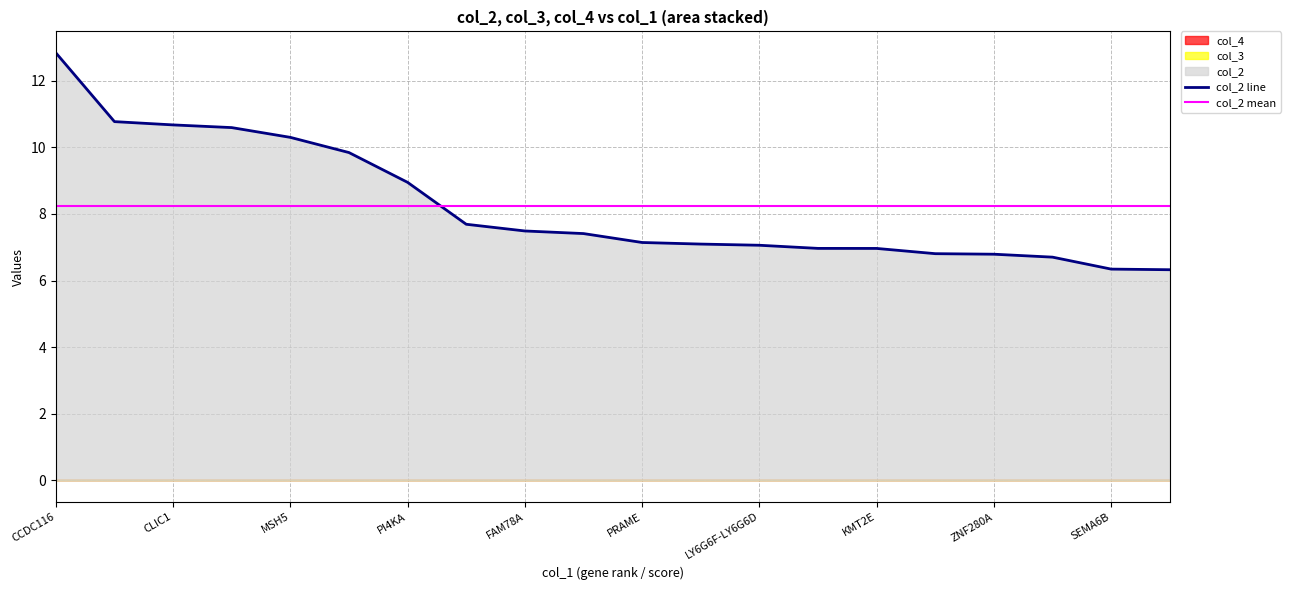

Where is col_2 mean nearest to the value 8?

CCDC116